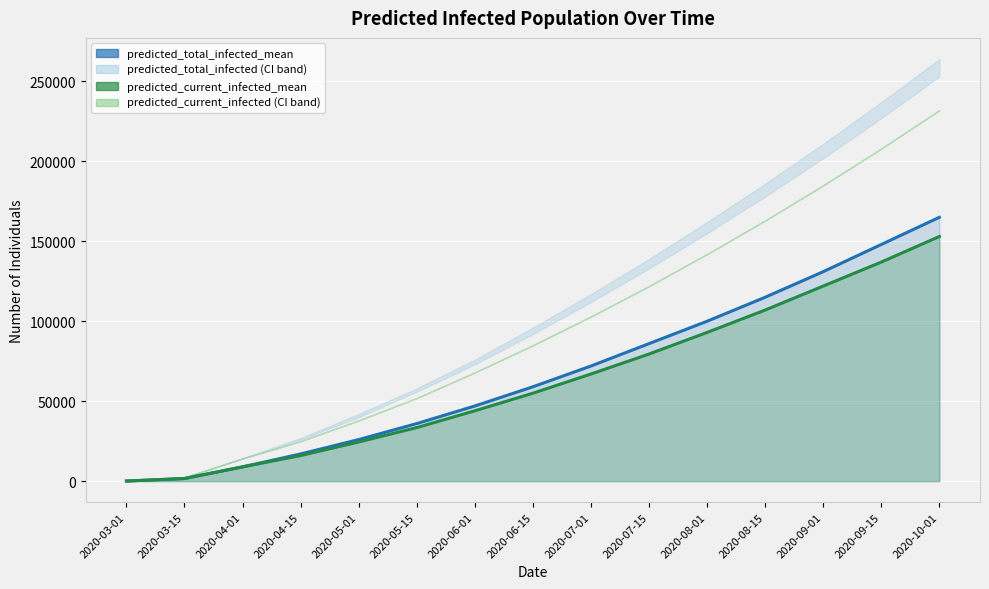

What is the average value of the predicted_total_infected_mean series?

67511